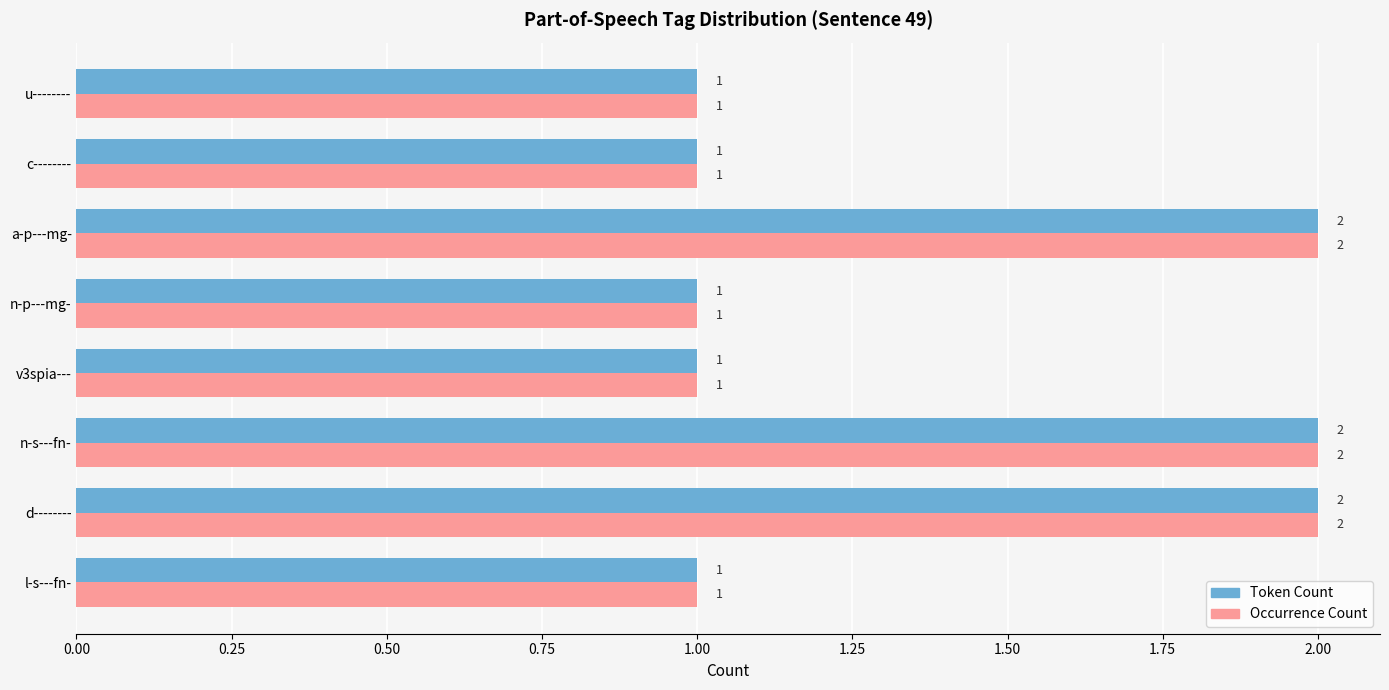

The value of Occurrence Count at v3spia--- is 1. True or false?

True